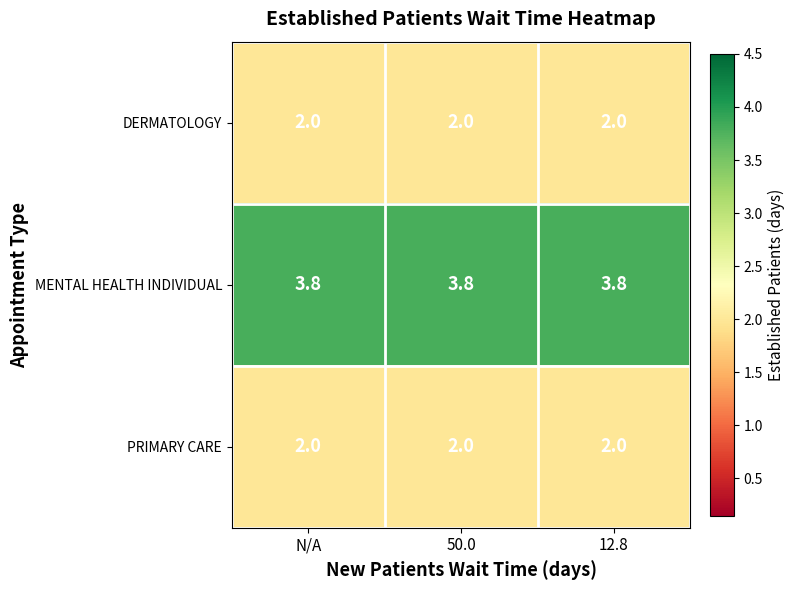

What is the highest value of the MENTAL HEALTH INDIVIDUAL series?

3.8